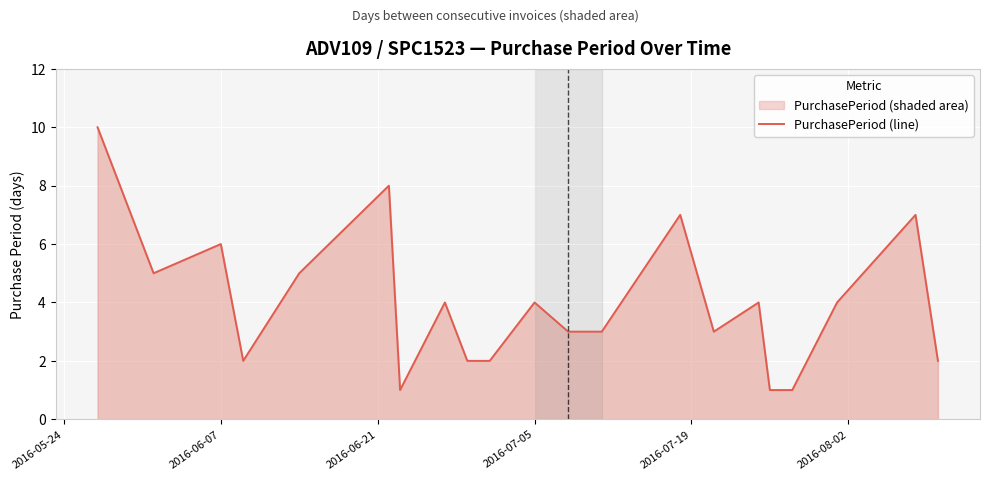

What is the greatest value displayed?

10